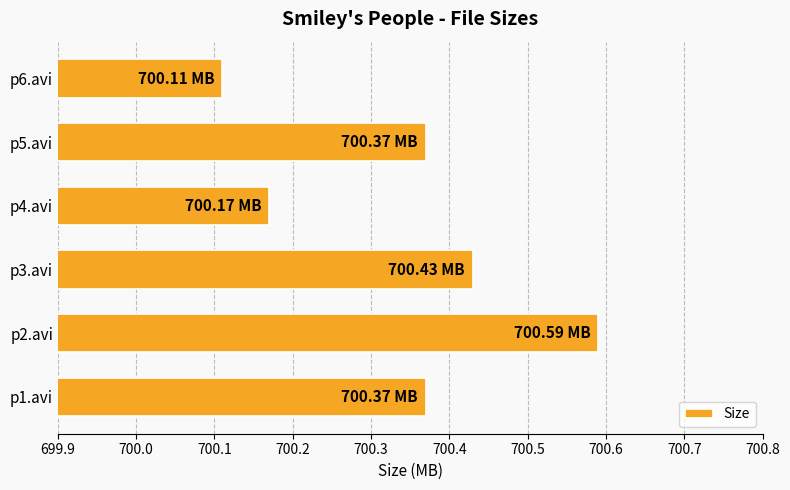

What is the difference between the maximum and minimum values?

0.5